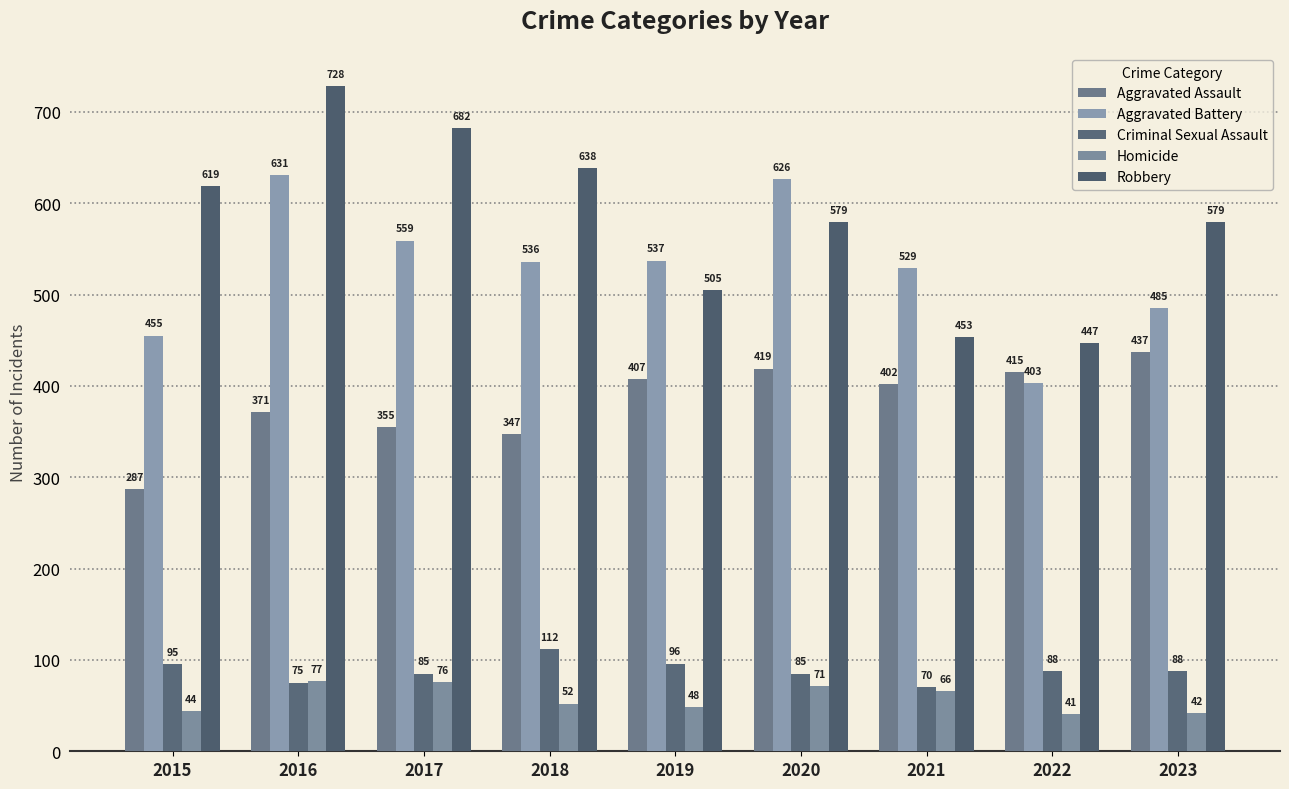

Which category has the lowest value across all series?

2022